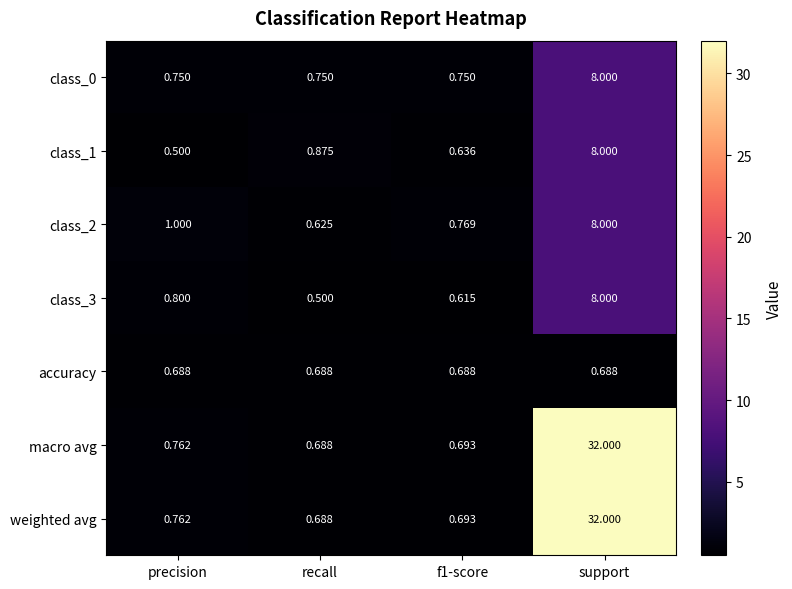

Where is macro avg nearest to the value 16?

precision